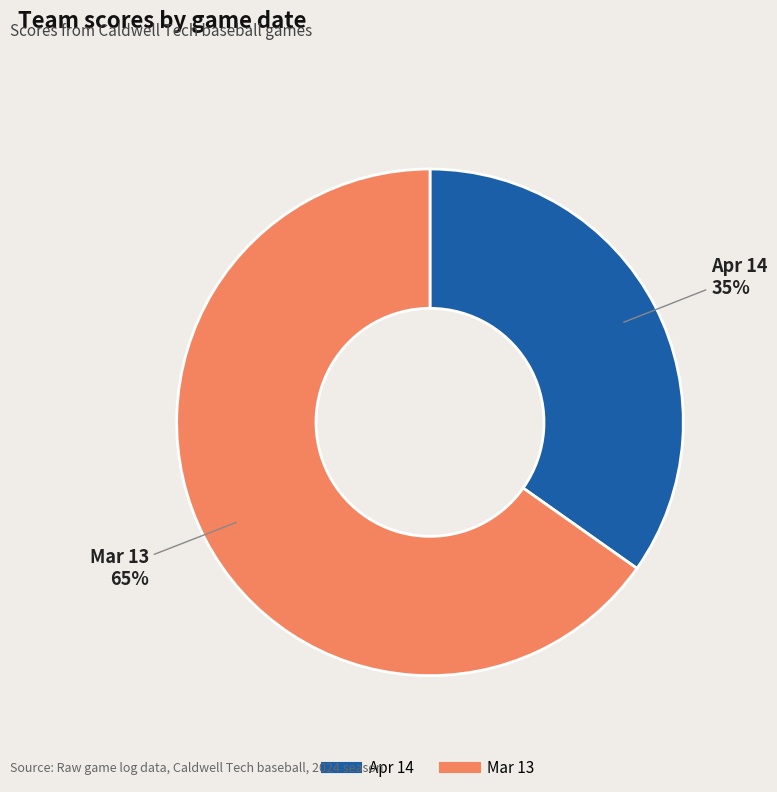

Combined, do Apr 14 and Mar 13 account for over 50%?

Yes